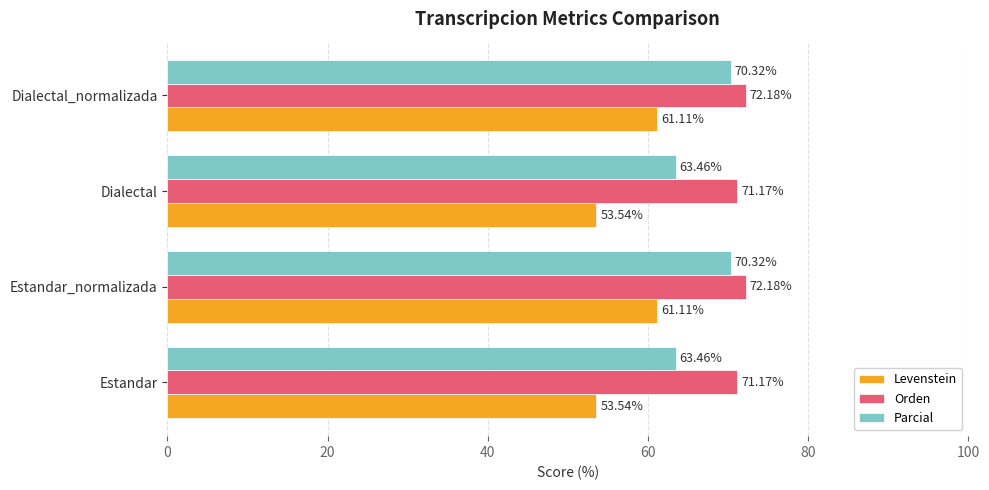

At how many categories does at least one series exceed 63?

4